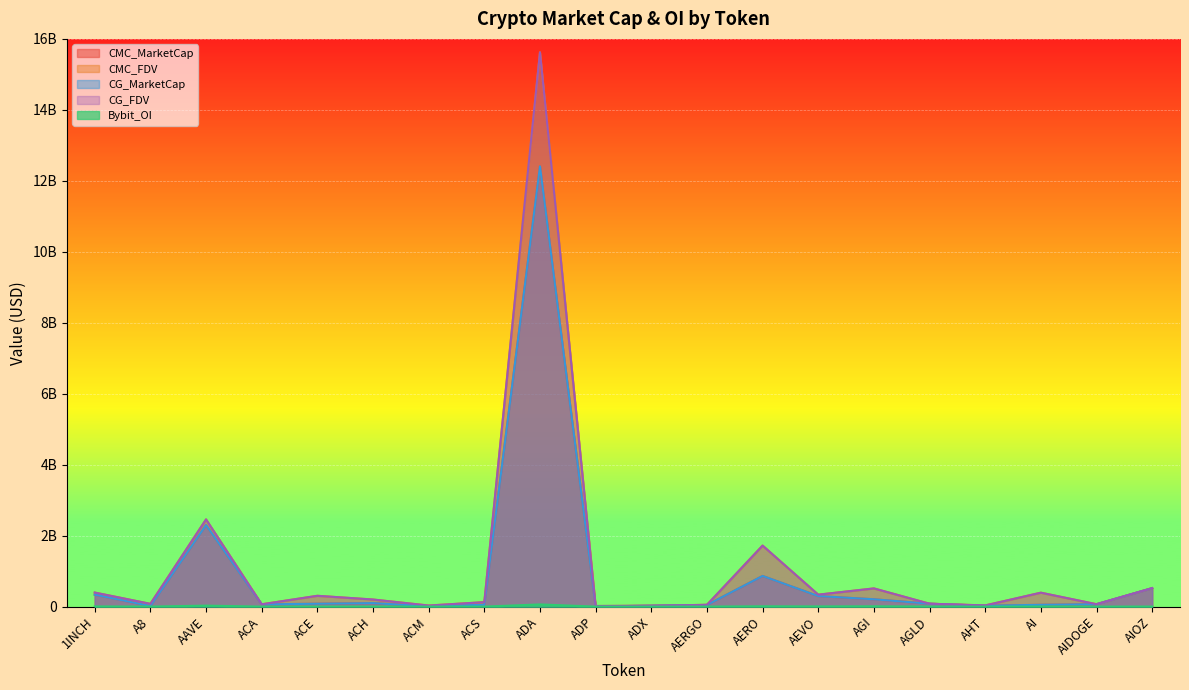

Reading right to left, transcribe all the data shown in this chart.

CMC_MarketCap: 520851919	68210087	51044769	25092415	81830702	206820299	297222573	864119027	47116764	24596033	5441387	12408072059	51066815	11378399	98912545	81324733	63270187	2297787018	16728052	337038536
CMC_FDV: 520851919	68210087	392652067	34171376	81830702	513136417	336901433	1719911005	50663187	25612681	17664898	15622372526	126149159	30828498	200078329	304924898	65906444	2457514179	78535455	396194623
CG_MarketCap: 520851919	68210087	51044769	25092415	81830702	206820299	297222573	864119027	47116764	24596033	5441387	12408072059	51066815	11378399	98912545	81324733	63270187	2297787018	16728052	337038536
CG_FDV: 520851919	68210087	392652067	34171376	81830702	513136417	336901433	1719911005	50663187	25612681	17664898	15622372526	126149159	30828498	200078329	304924898	65906444	2457514179	78535455	396194623
Bybit_OI: 2317234	571574	2220510	0	2042039	8996076	5592861	9239899	789769	0	0	62083630	0	0	2501487	1350261	0	28009553	814059	5716559